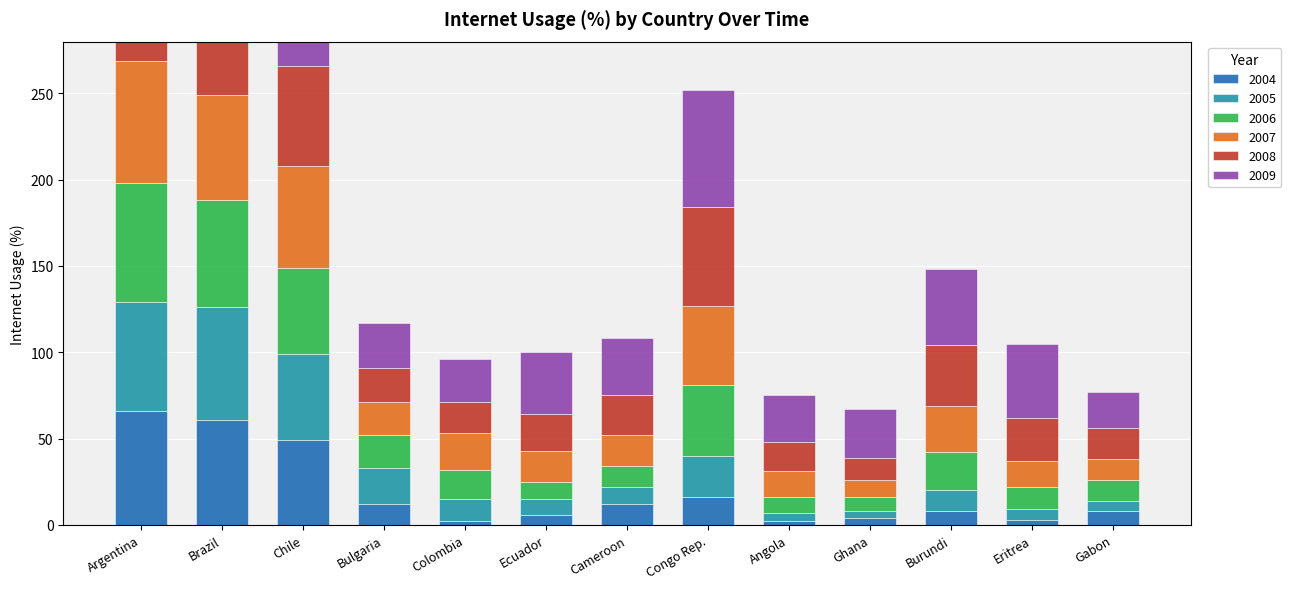

What is the value of the 2005 bar at the 4th from the left?

21